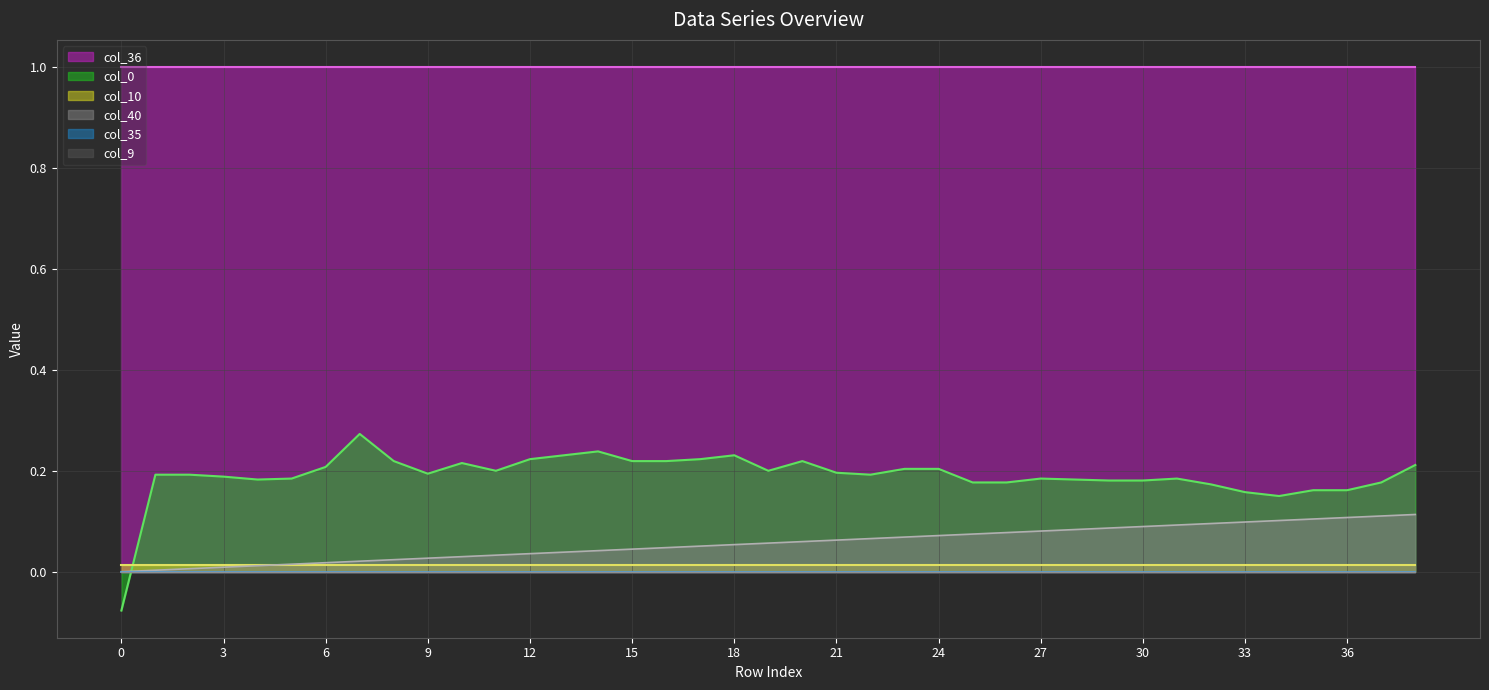

How many lines are shown in the chart?

6